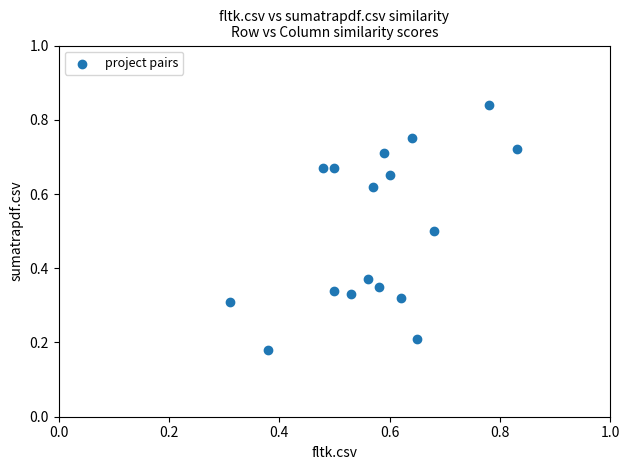

What is the range of X values (max minus min)?

0.5